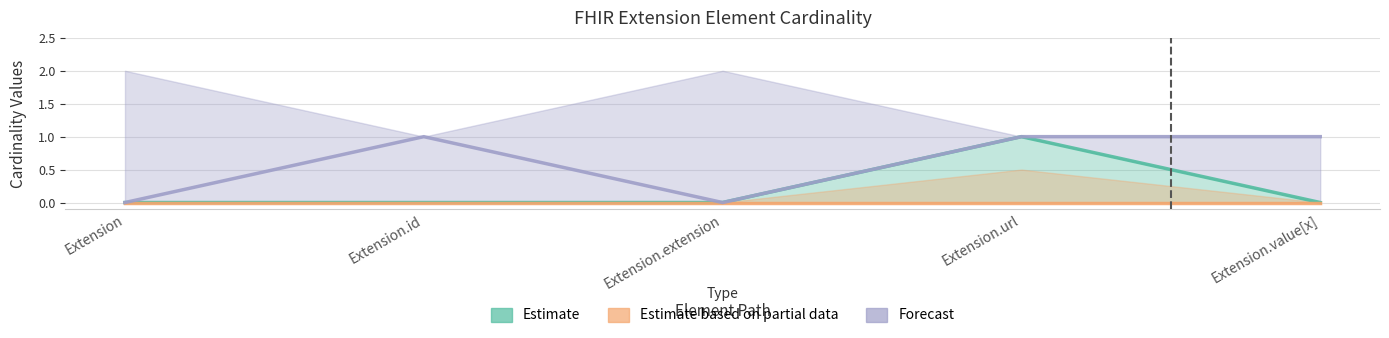

At which category does Forecast reach its first local peak?

Extension.id